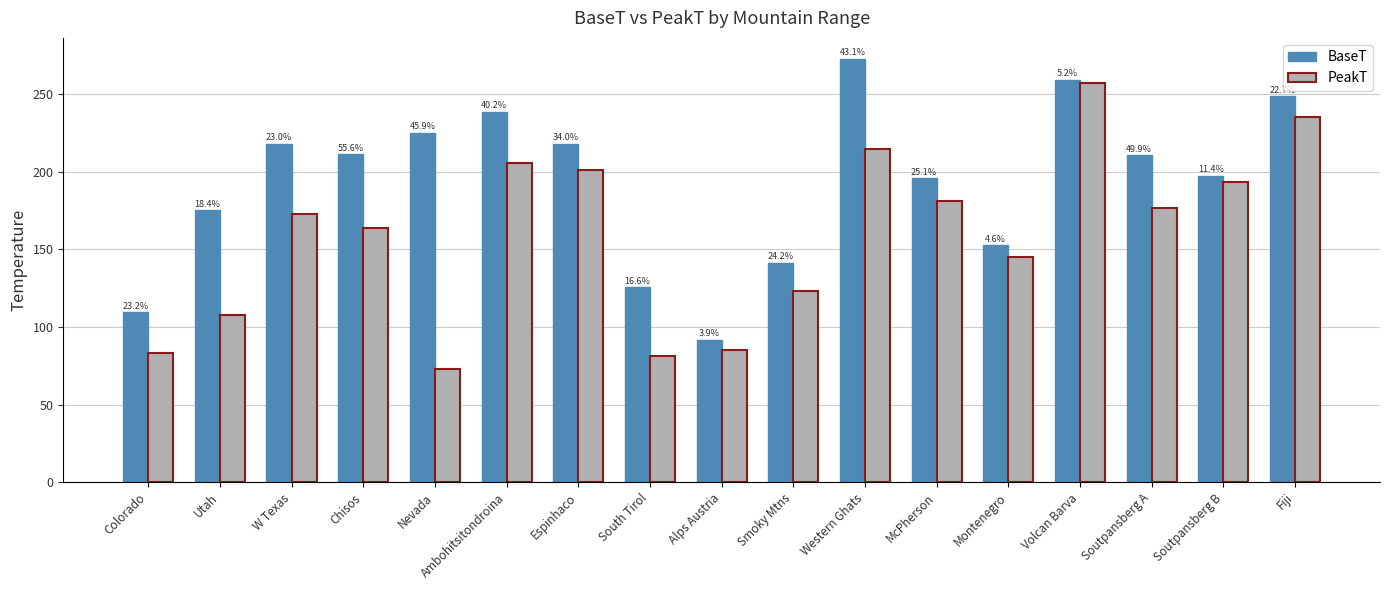

At which label does PeakT reach its minimum?

Nevada